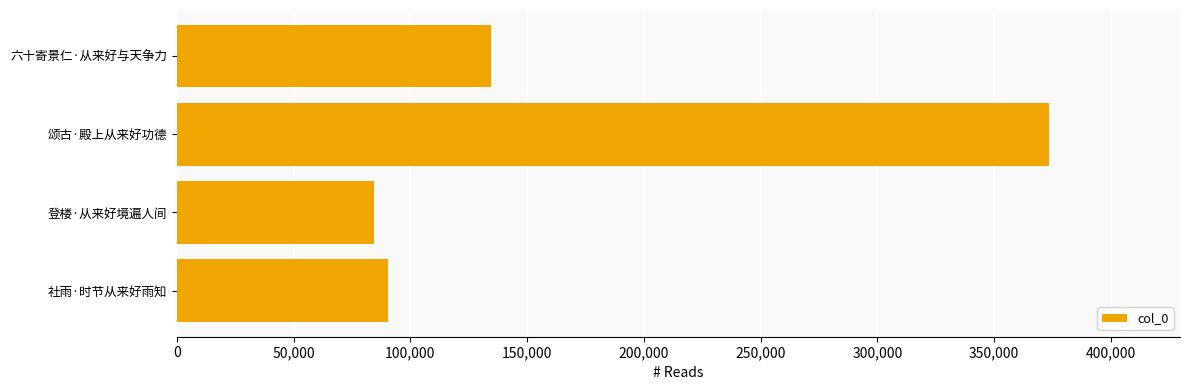

How many distinct data groups are displayed?

1